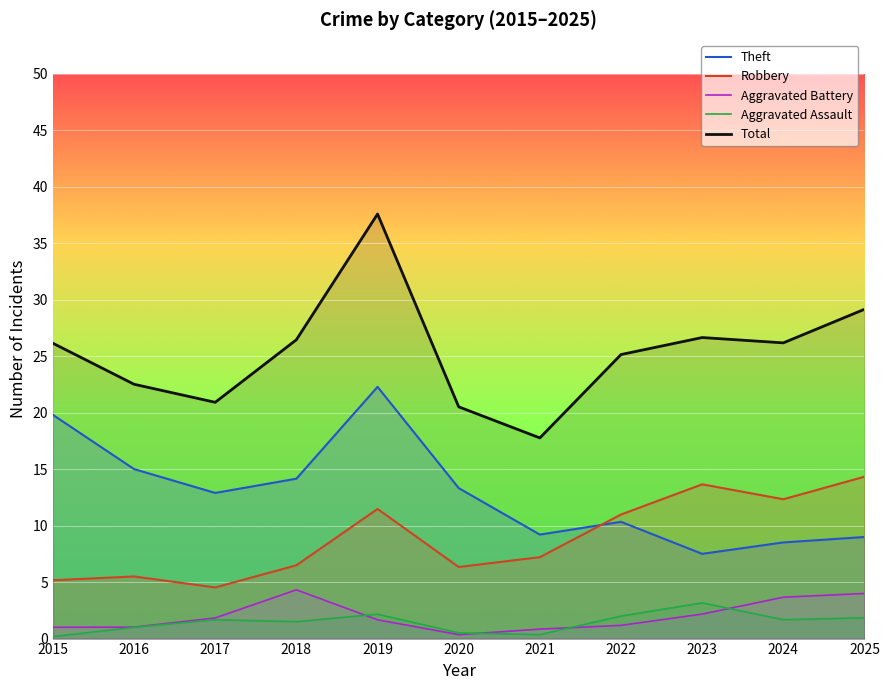

What is the value of the Robbery point at the 11th from the left?

14.3